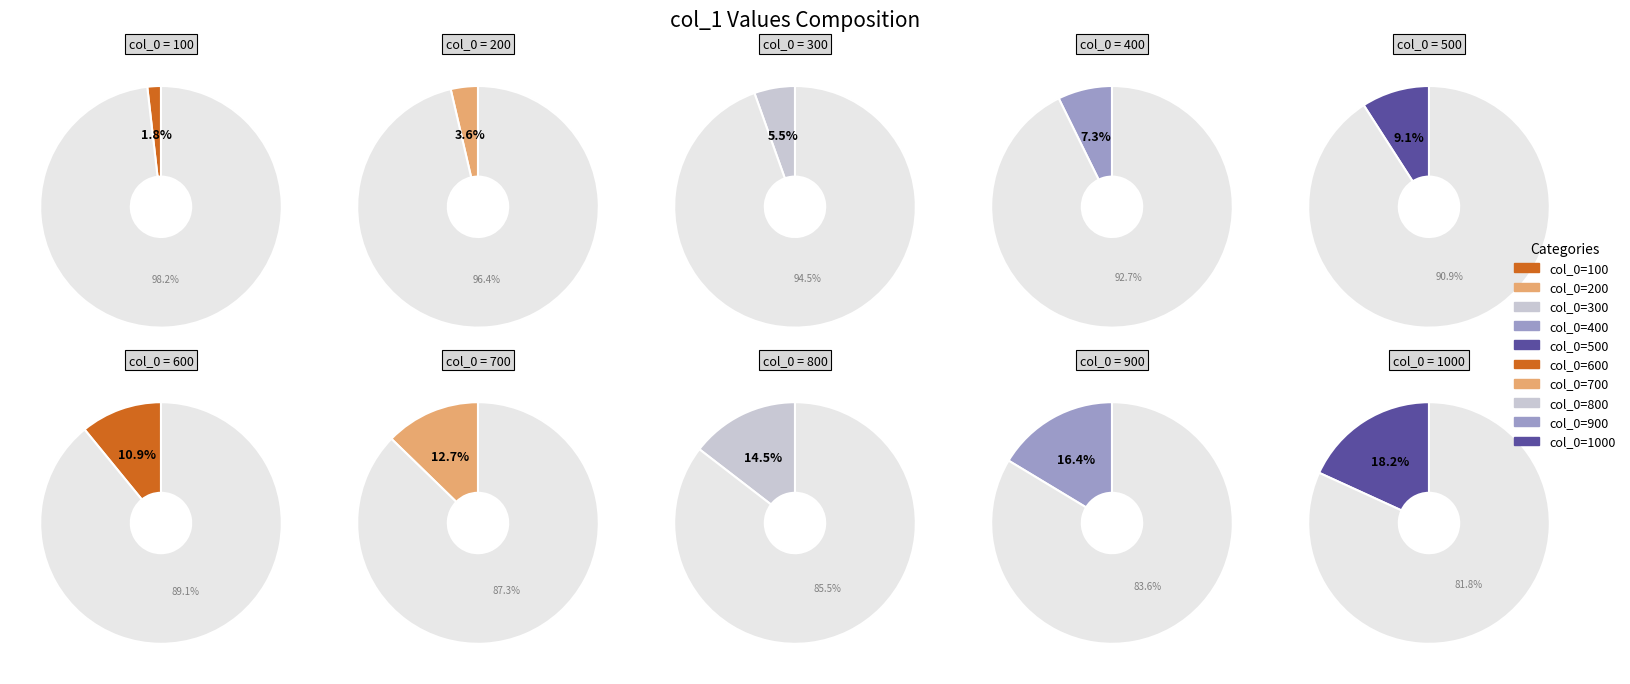

Is it true that 500 is 21% of the pie?

False